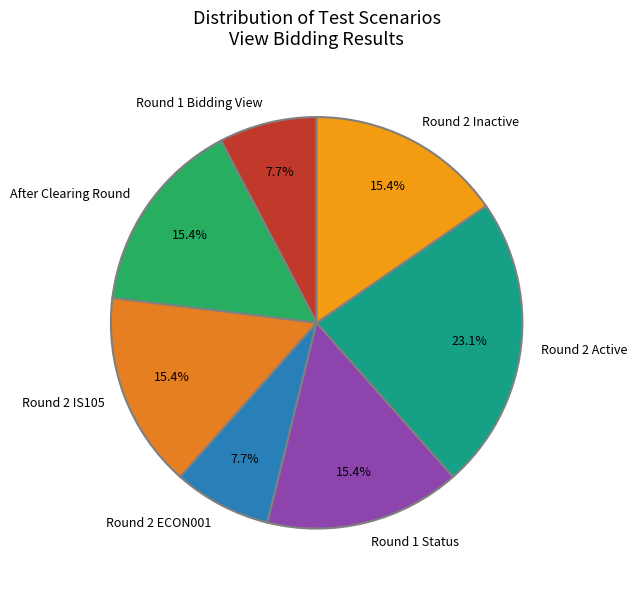

How many slices are in this pie chart?

7